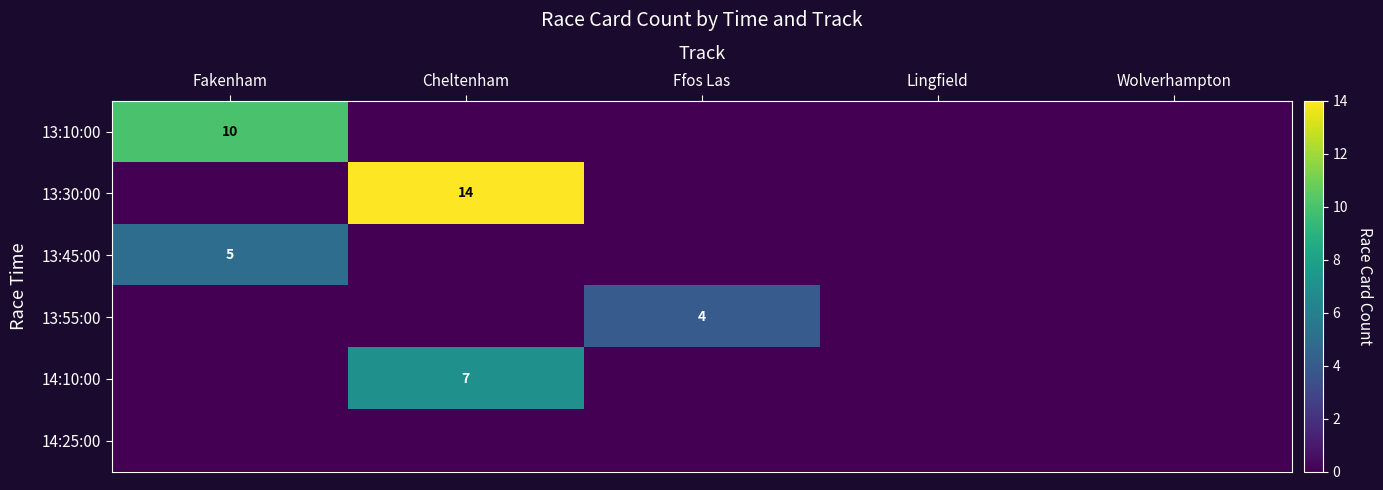

Between Lingfield and Wolverhampton, which is larger?

Lingfield